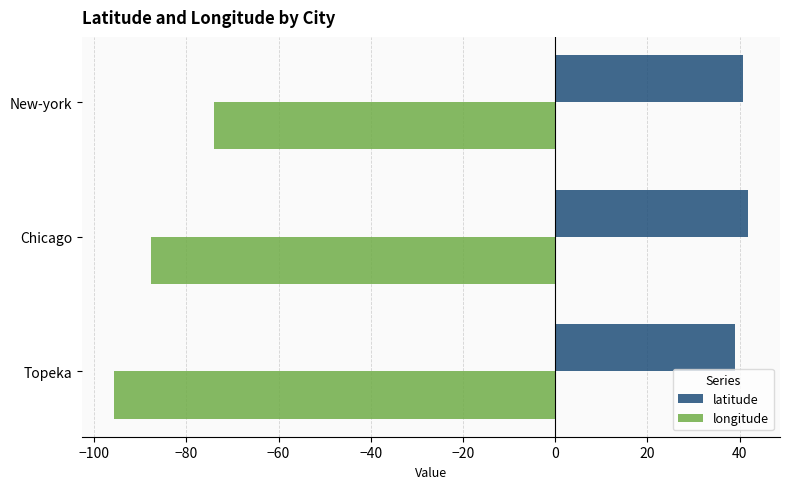

What is the sum of all longitude values?

-257.3